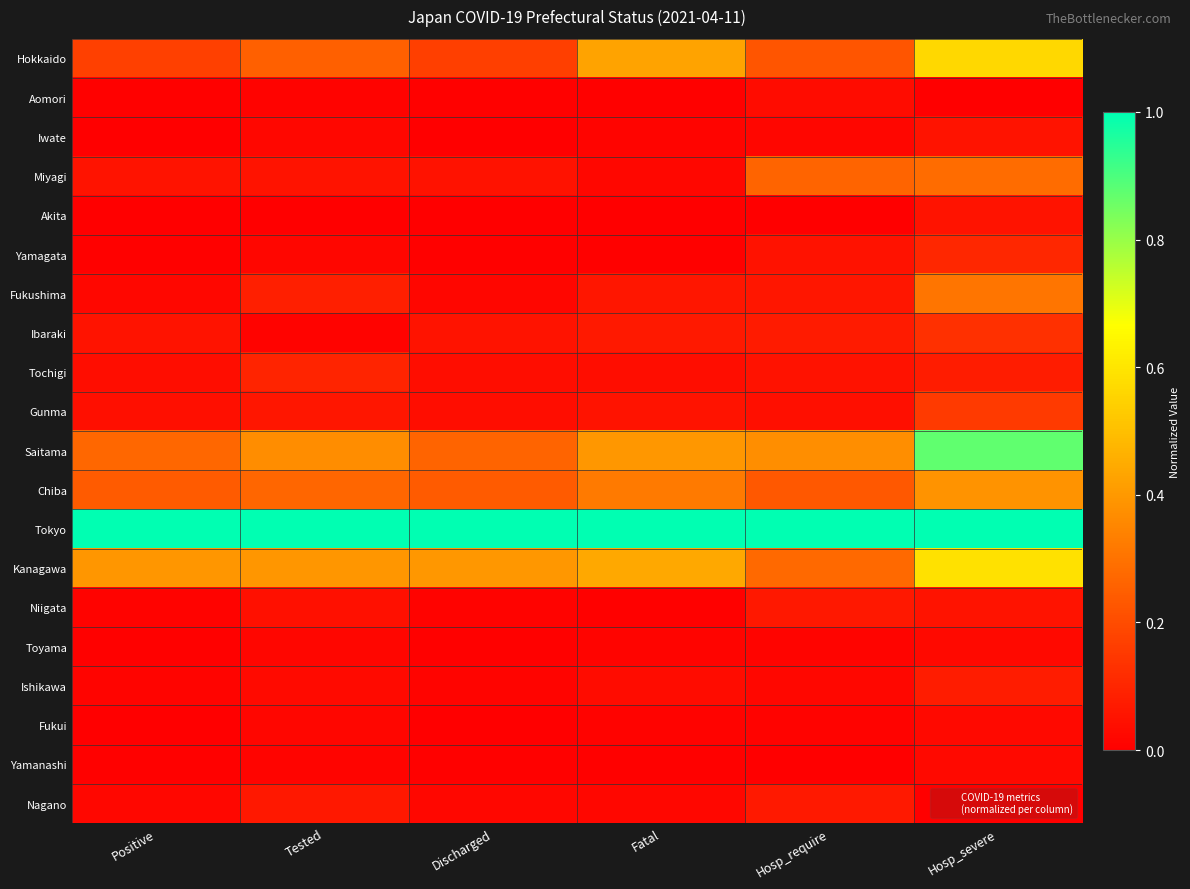

List the series in order of their peak value, lowest first.

Toyama, Fukui, Yamanashi, Aomori, Iwate, Akita, Niigata, Nagano, Ishikawa, Tochigi, Yamagata, Ibaraki, Gunma, Miyagi, Fukushima, Chiba, Hokkaido, Kanagawa, Saitama, Tokyo